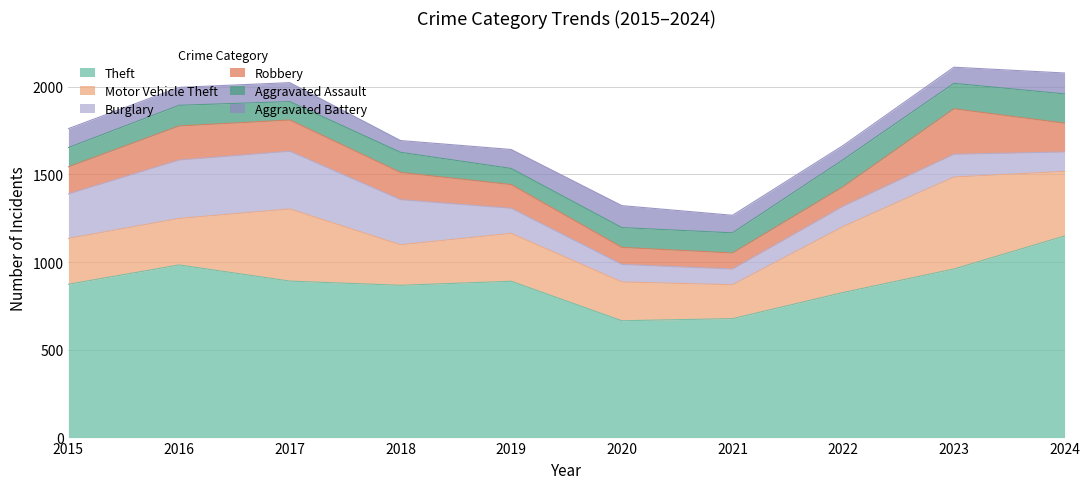

True or false: Aggravated Battery has more than 1 interior local peaks.

True